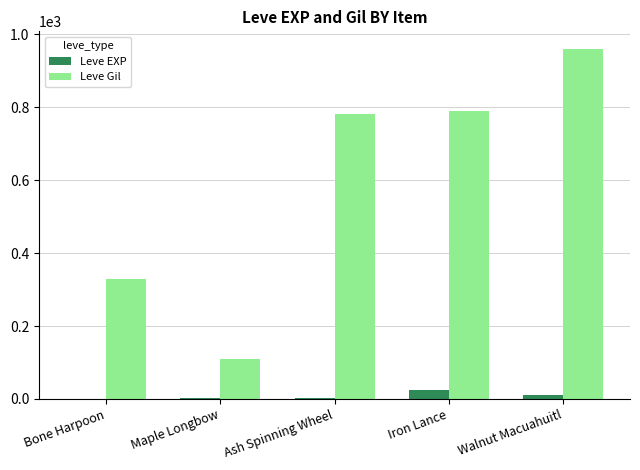

How many series are shown in this chart?

2